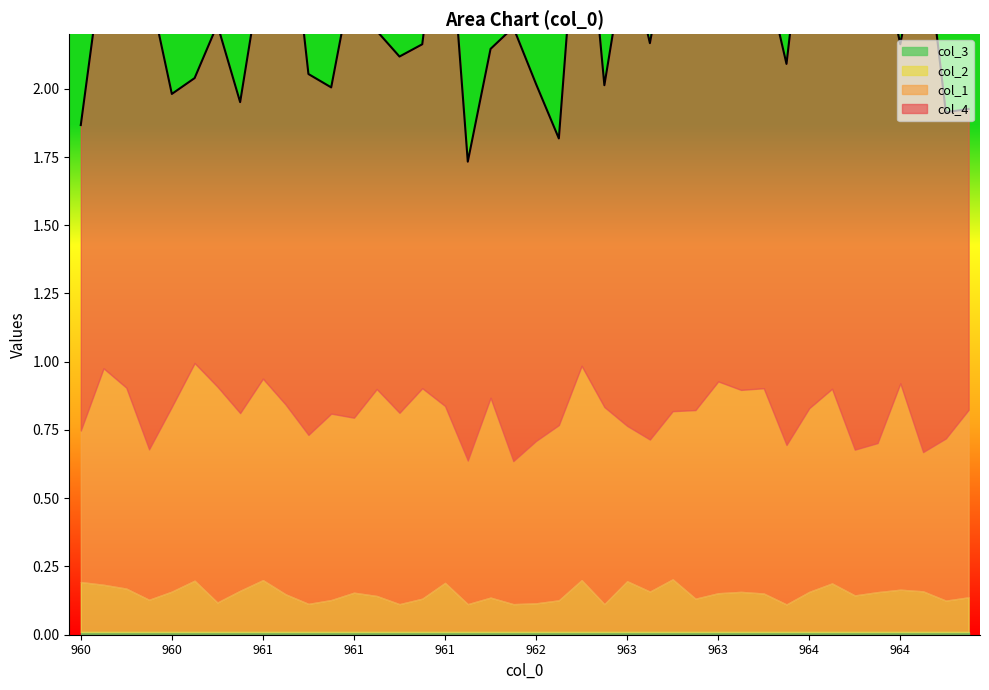

Reading left to right, transcribe all the data shown in this chart.

col_4: 1.1	1.5	1.4	1.7	1.1	1.0	1.3	1.1	1.5	2.0	1.3	1.2	1.6	1.3	1.3	1.3	2.0	1.1	1.3	1.6	1.3	1.1	1.9	1.2	1.8	1.5	1.8	1.5	2.0	1.9	1.5	1.4	2.0	1.6	1.7	1.9	1.2	2.0	1.2	1.1
col_1: 0.6	0.8	0.7	0.6	0.7	0.8	0.8	0.7	0.7	0.7	0.6	0.7	0.6	0.8	0.7	0.8	0.6	0.5	0.7	0.5	0.6	0.6	0.8	0.7	0.6	0.6	0.6	0.7	0.8	0.7	0.8	0.6	0.7	0.7	0.5	0.5	0.8	0.5	0.6	0.7
col_2: 0.2	0.2	0.2	0.1	0.1	0.2	0.1	0.2	0.2	0.1	0.1	0.1	0.1	0.1	0.1	0.1	0.2	0.1	0.1	0.1	0.1	0.1	0.2	0.1	0.2	0.1	0.2	0.1	0.1	0.1	0.1	0.1	0.1	0.2	0.1	0.1	0.2	0.1	0.1	0.1
col_3: 0.0	0.0	0.0	0.0	0.0	0.0	0.0	0.0	0.0	0.0	0.0	0.0	0.0	0.0	0.0	0.0	0.0	0.0	0.0	0.0	0.0	0.0	0.0	0.0	0.0	0.0	0.0	0.0	0.0	0.0	0.0	0.0	0.0	0.0	0.0	0.0	0.0	0.0	0.0	0.0